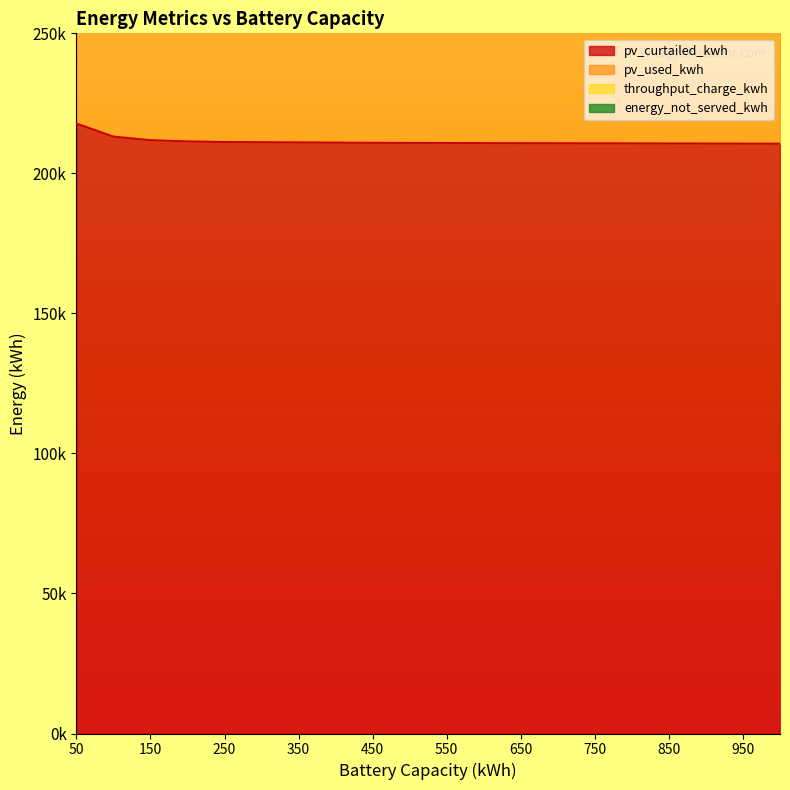

Reading left to right, transcribe all the data shown in this chart.

pv_curtailed_kwh: 217785.0	213128.6	211842.2	211409.3	211195.7	211122.8	211049.9	210977.0	210904.0	210854.0	210827.9	210801.9	210775.9	210749.8	210723.8	210697.7	210671.7	210645.6	210619.6	210593.6
pv_used_kwh: 319903.0	324559.4	325845.8	326278.6	326492.3	326565.2	326638.1	326711.0	326783.9	326834.0	326860.0	326886.1	326912.1	326938.2	326964.2	326990.2	327016.3	327042.3	327068.4	327094.4